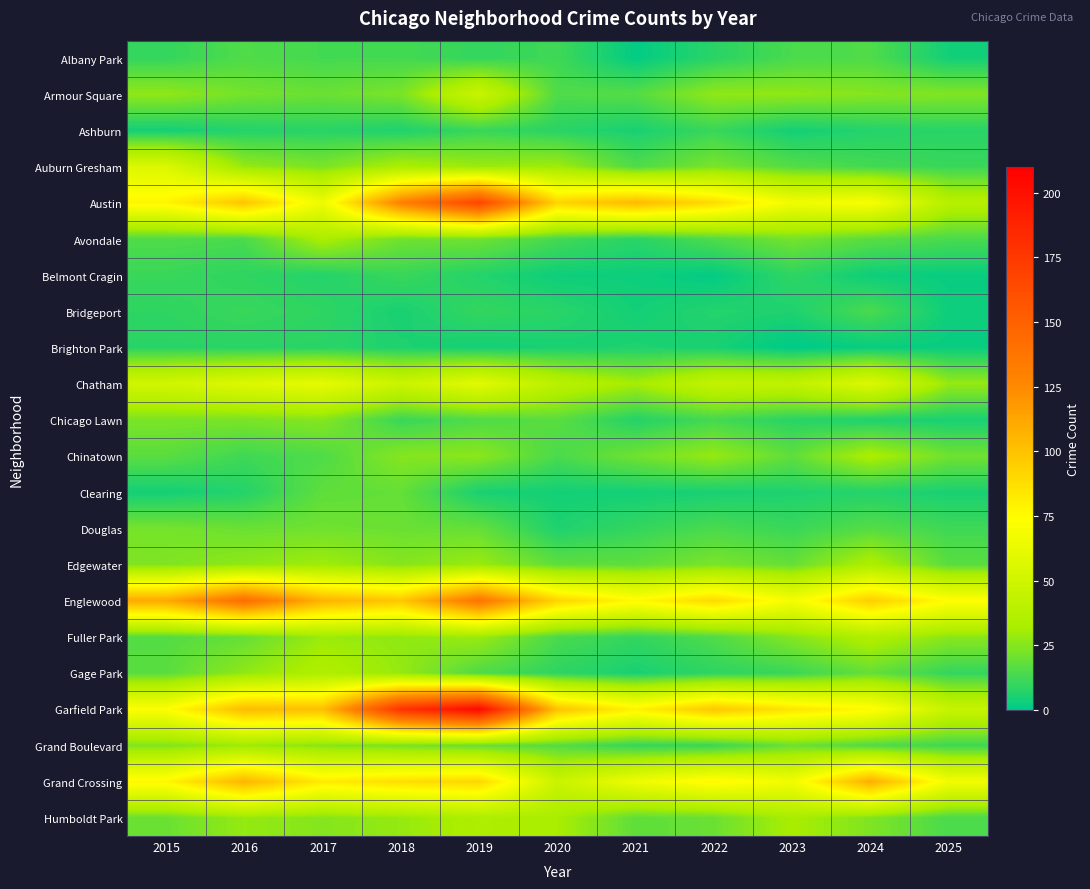

Which category has the highest value across all series?

2019